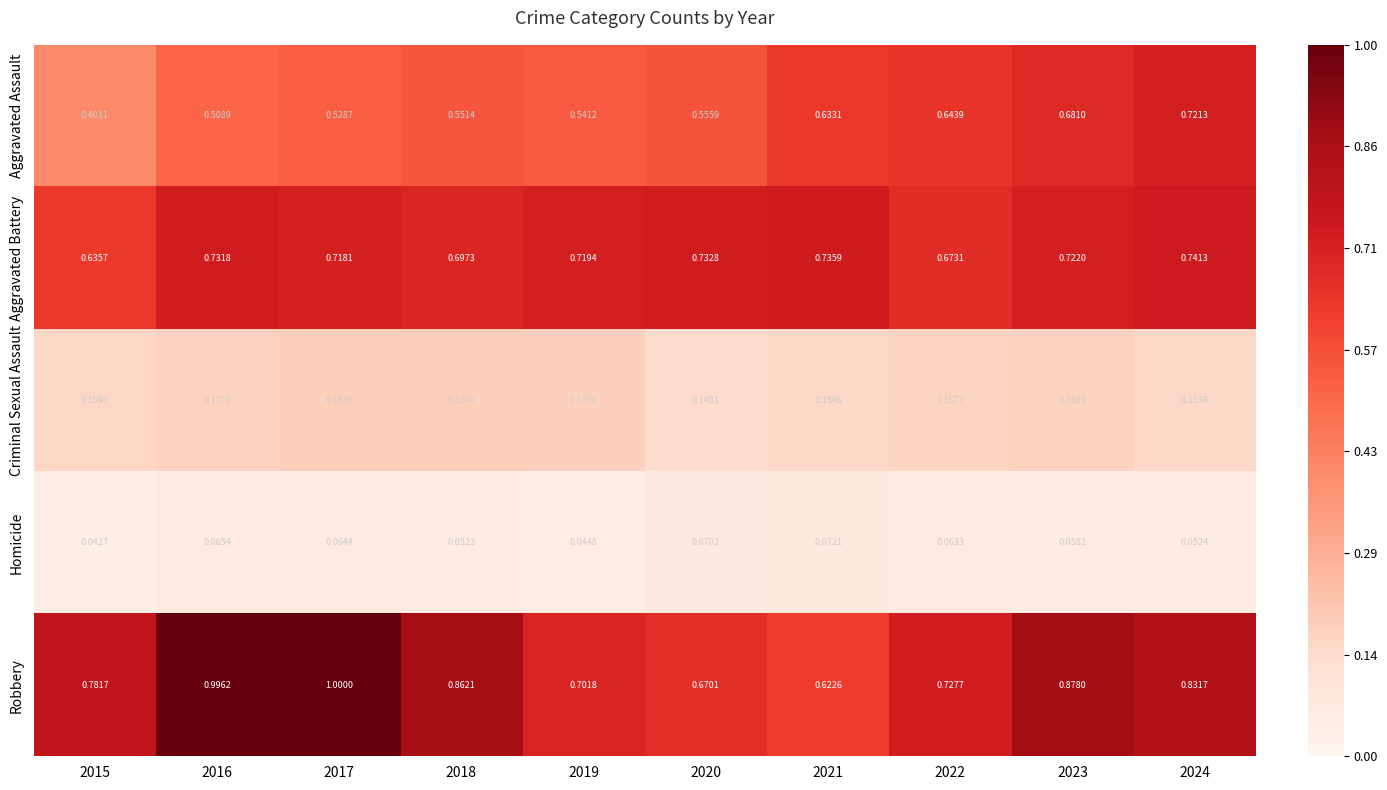

Rank the series at 2015 from highest to lowest value.

Robbery, Aggravated Battery, Aggravated Assault, Criminal Sexual Assault, Homicide